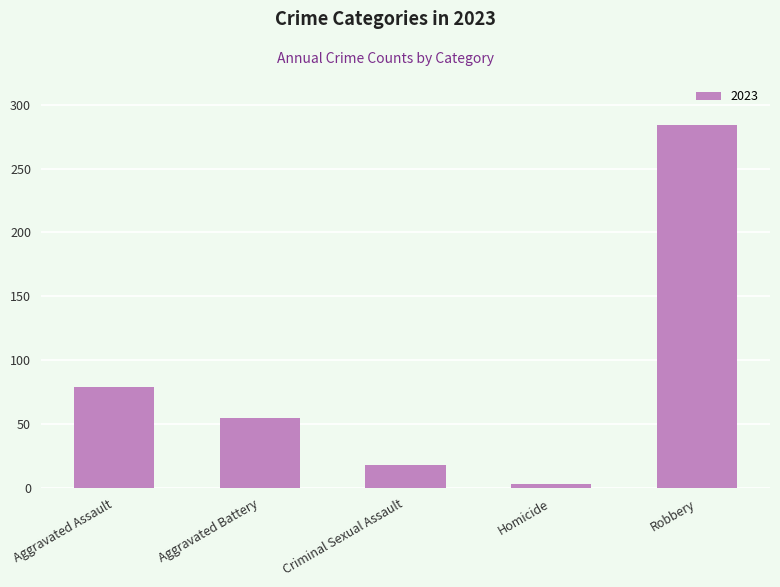

What is the label of the 5th bar from the right?

Aggravated Assault